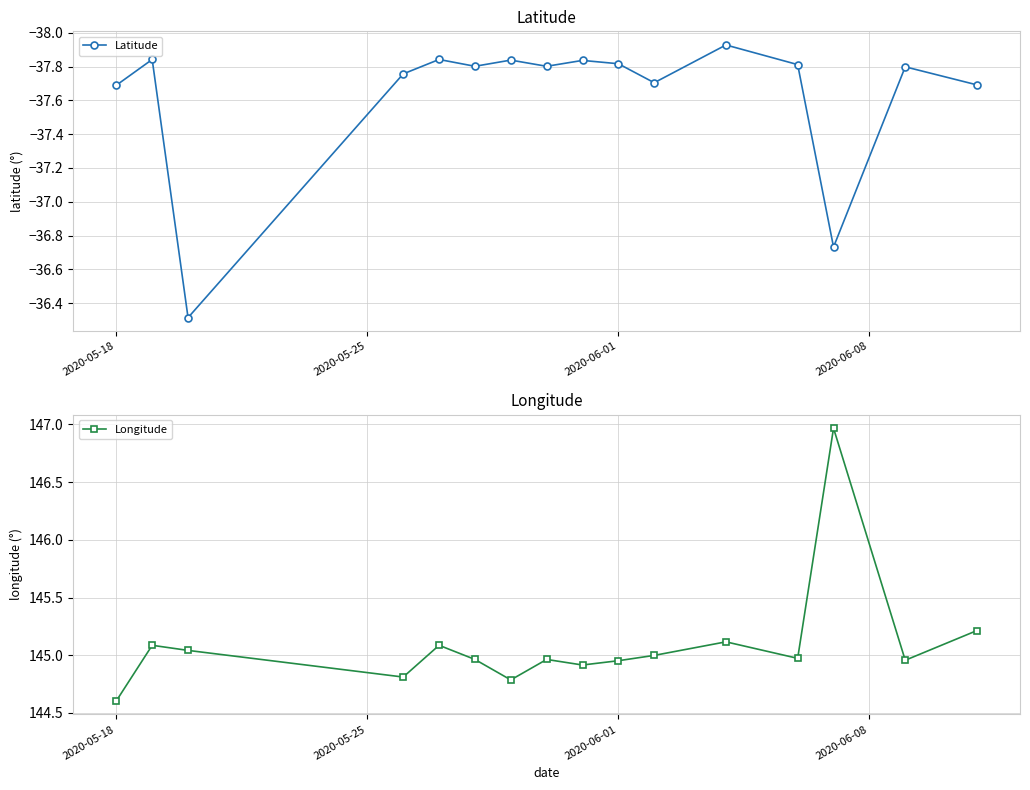

True or false: Latitude has more than 2 points higher than both neighbors.

True